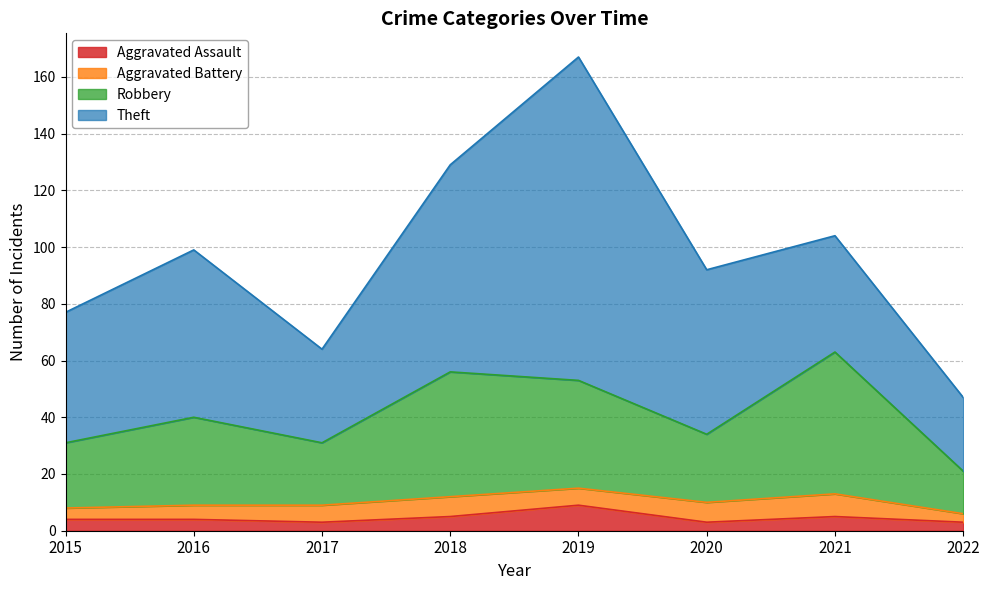

The Aggravated Assault series shows 3 at 2022. True or false?

True